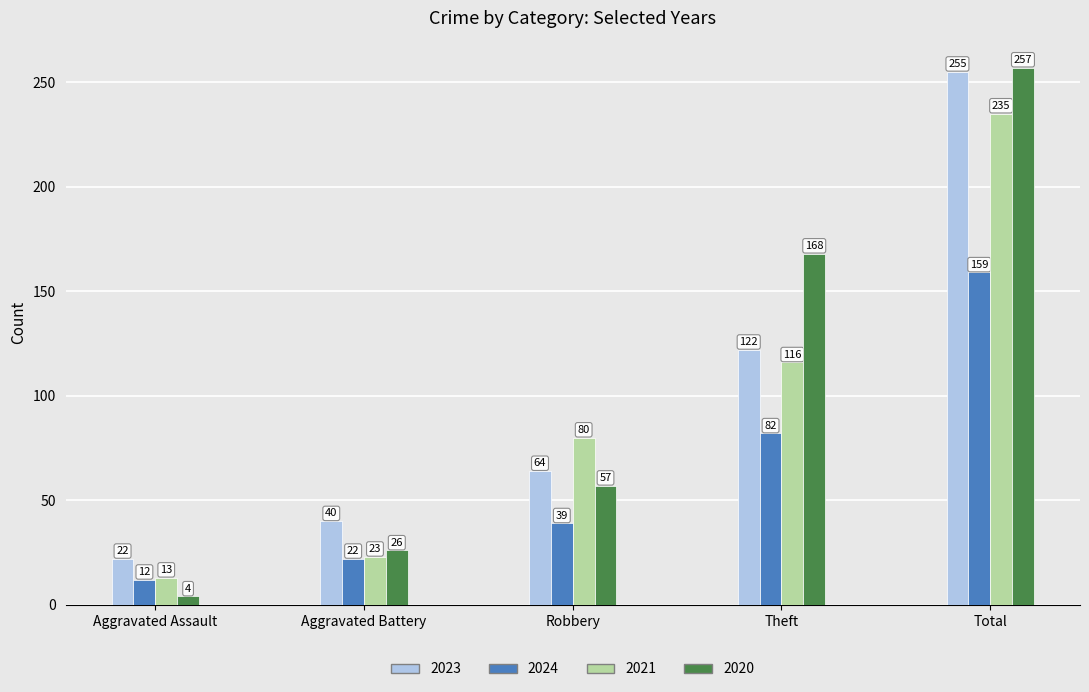

Which series has the largest total across all categories?

2020